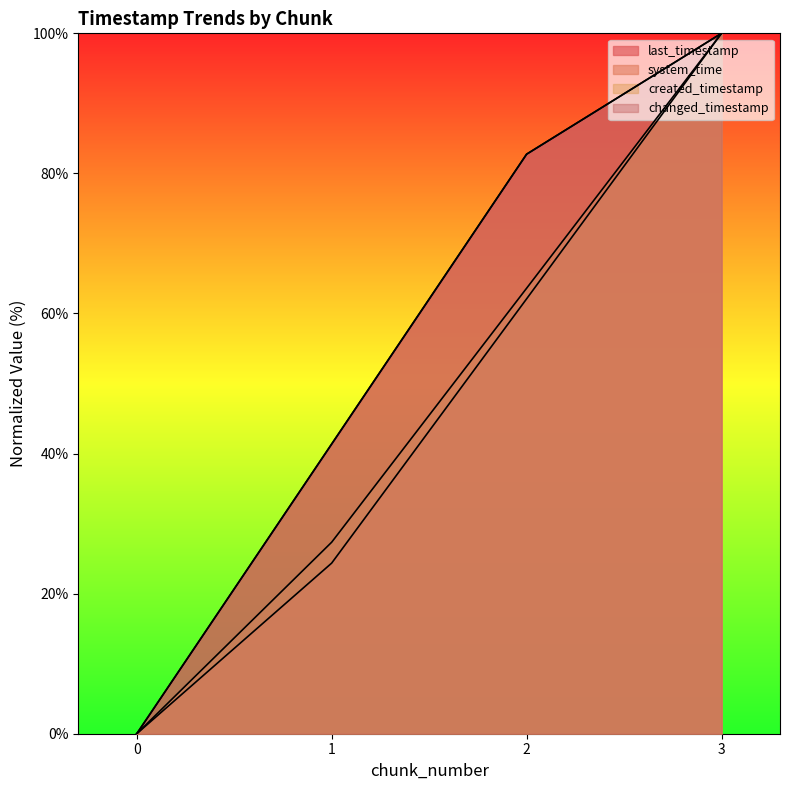

Which label corresponds to the largest value in the chart?

3